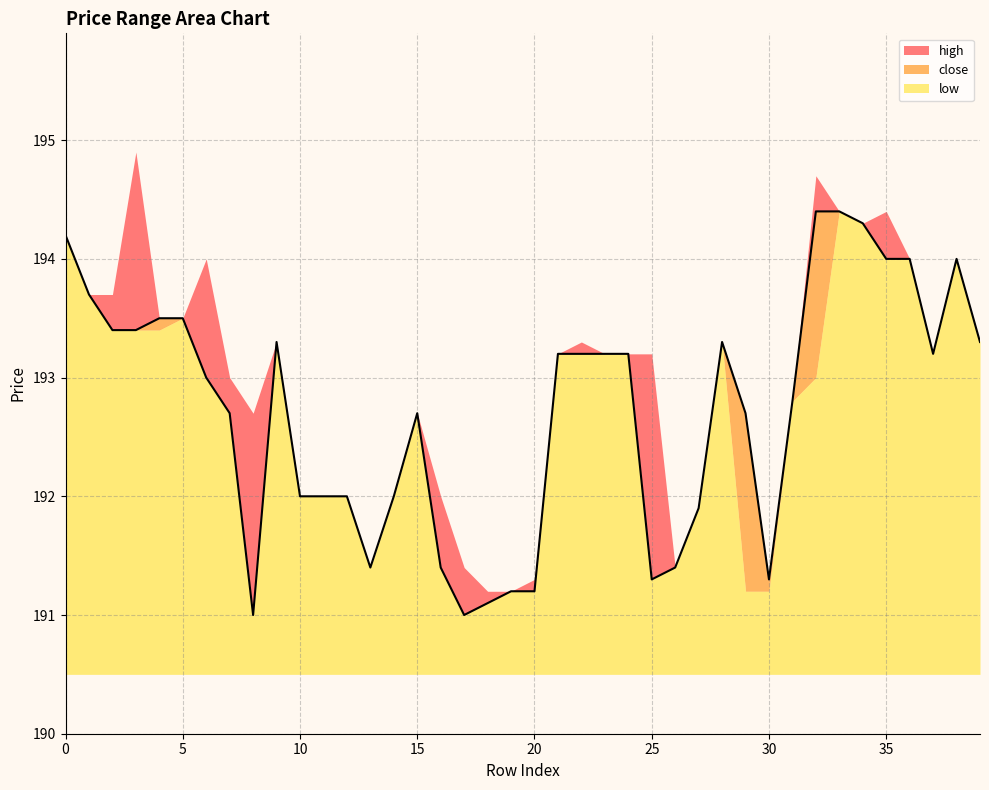

What are all the series names shown in the legend?

high, close, low